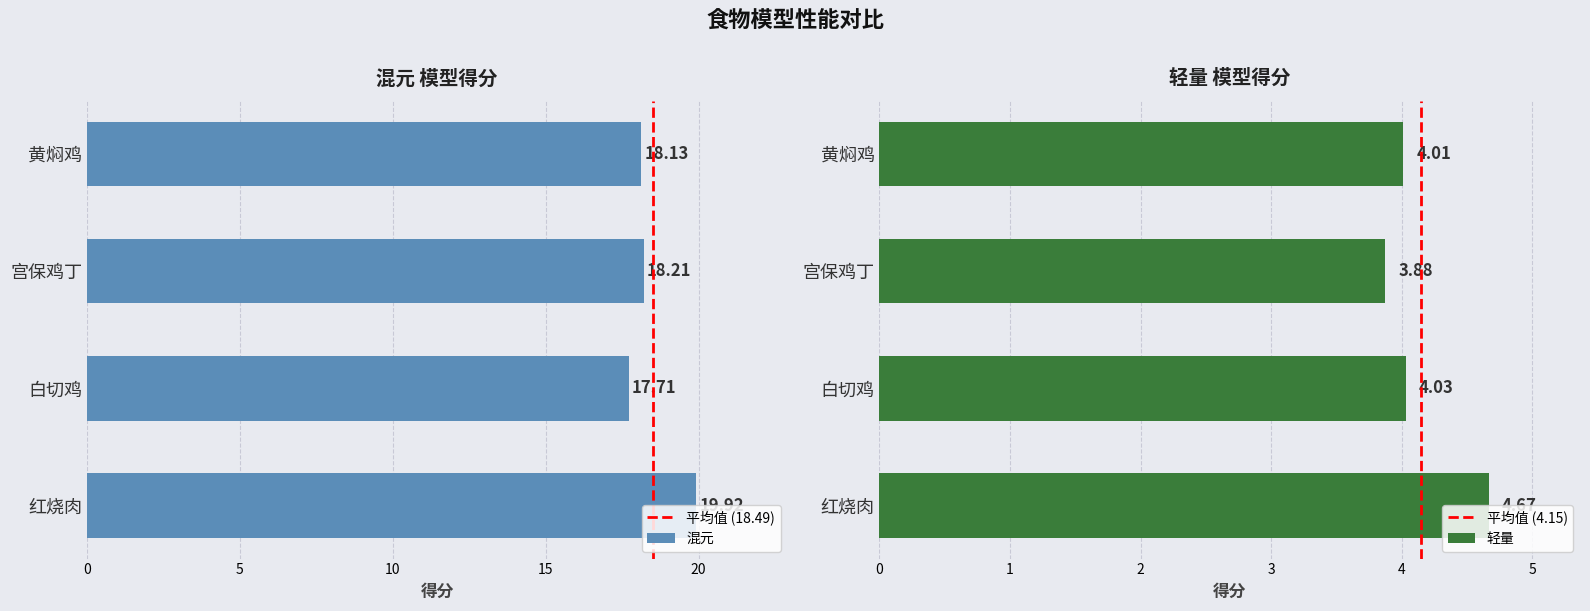

What is the difference between the second highest and minimum values in the 轻量 series?

0.2